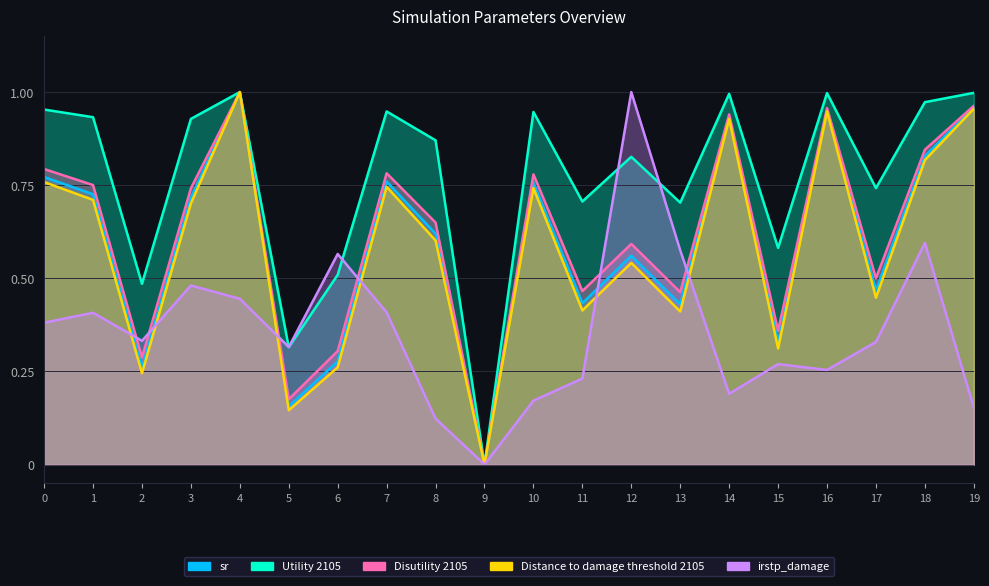

At which category does Distance to damage threshold 2105 reach its first local valley?

2